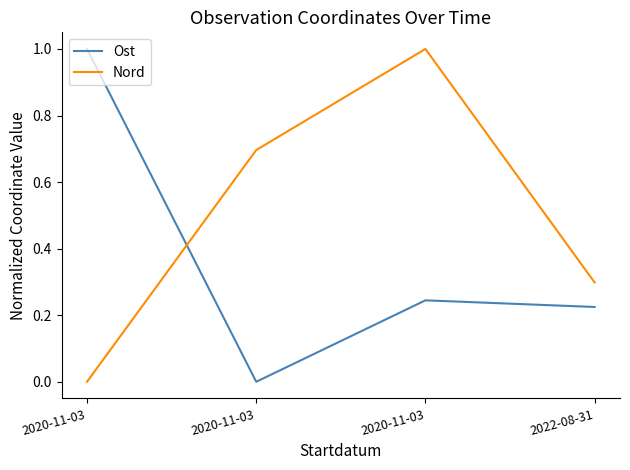

What is the difference between the highest and lowest values at 2020-11-03?

1.0